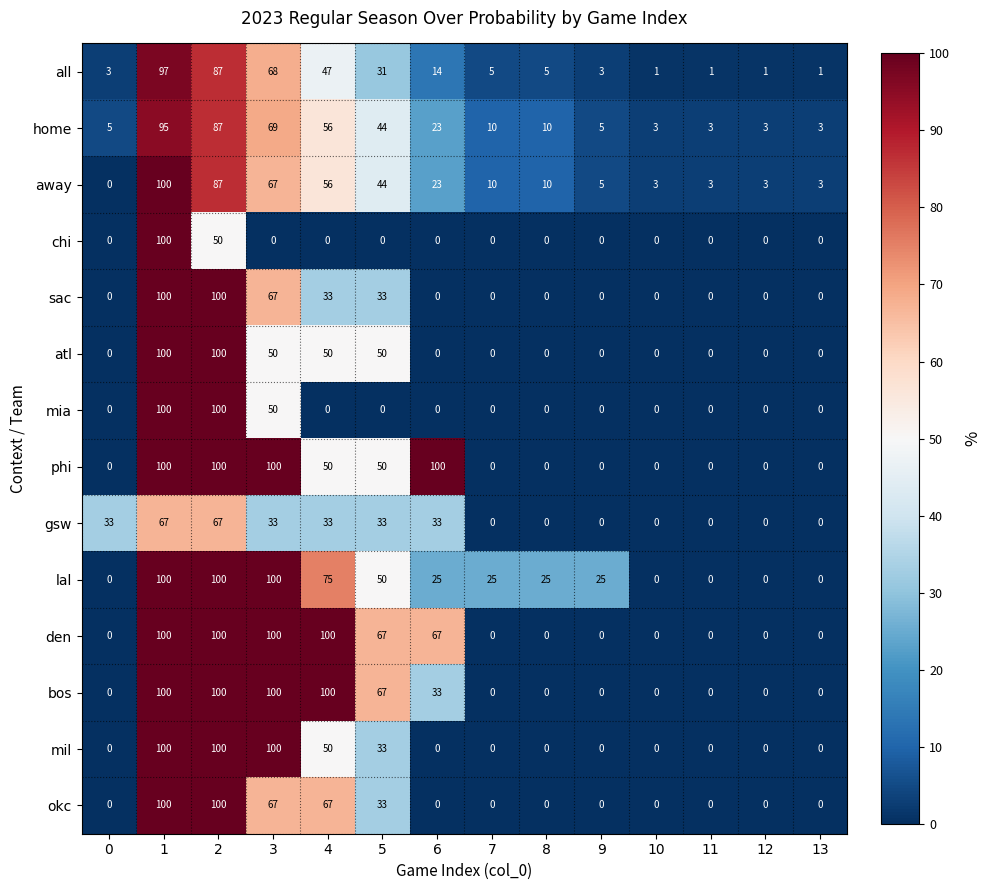

The value of all at 7 is 9. True or false?

False